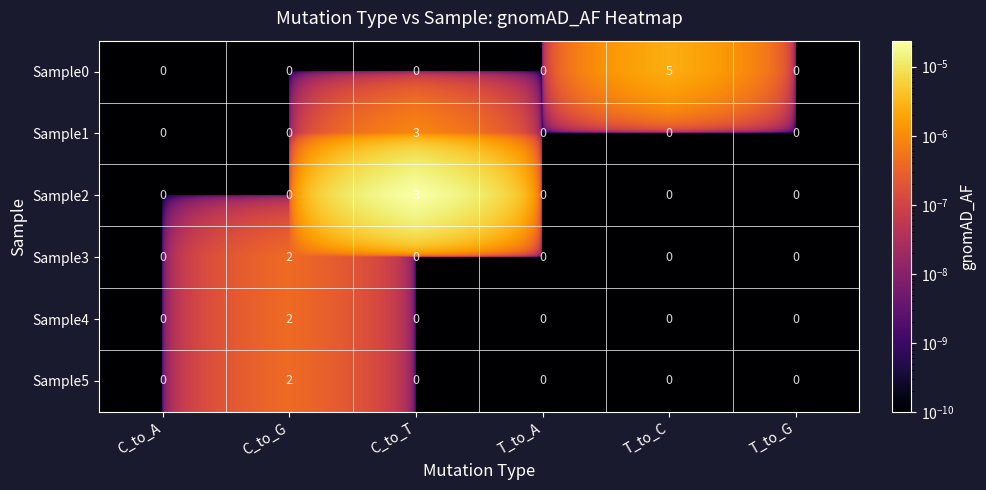

Which series has the largest range (max minus min)?

Sample0